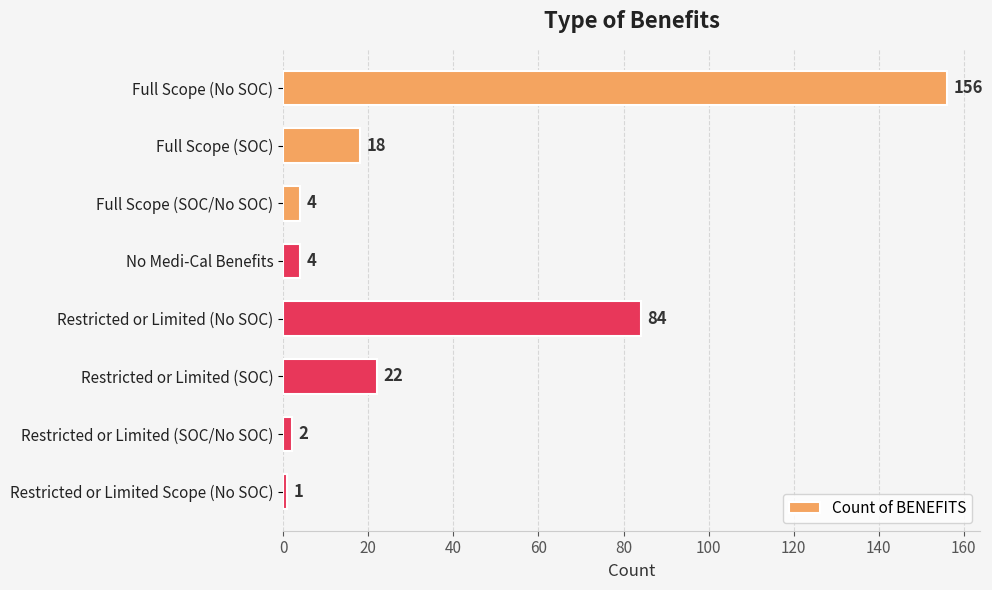

What is the minimum value shown in the chart?

1